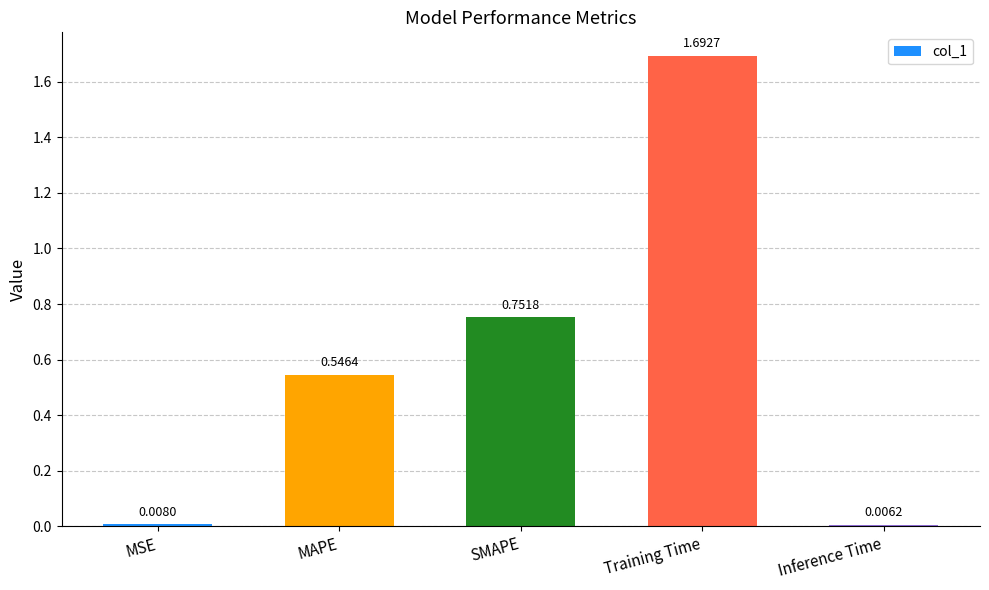

What is the change in value from MAPE to Inference Time?

-0.5